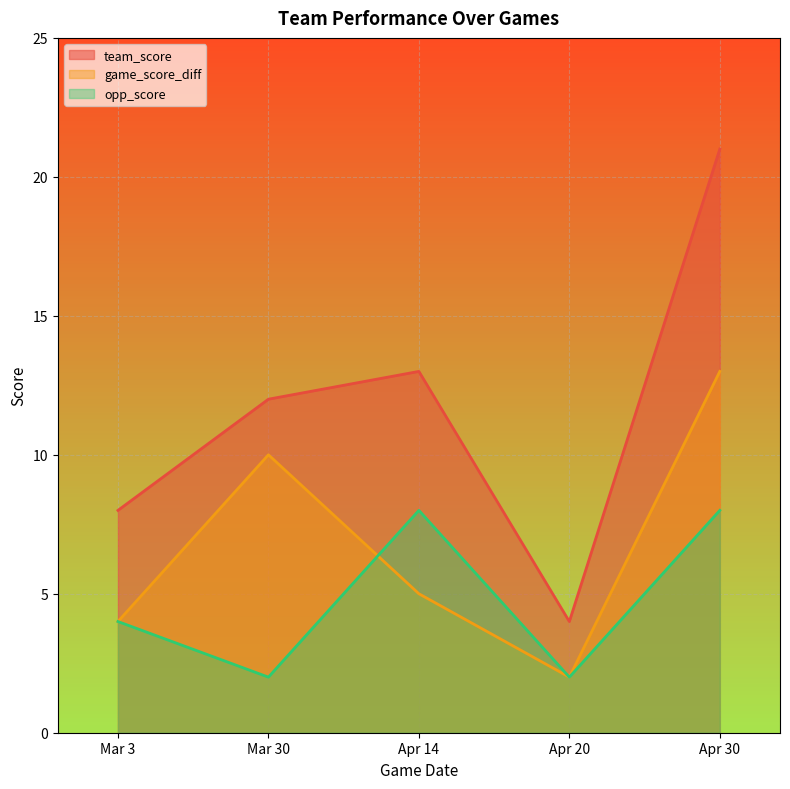

Which series ends up on top after the final intersection of opp_score and game_score_diff?

opp_score